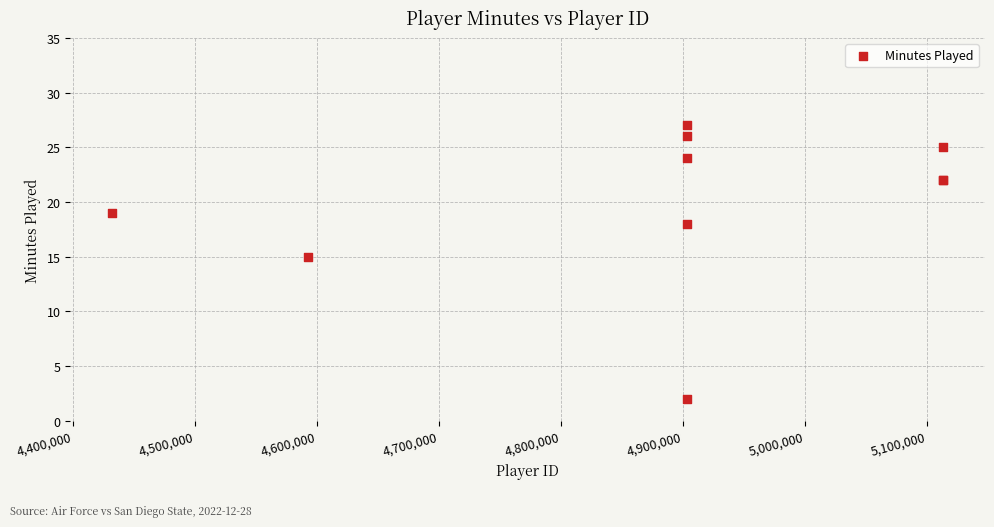

What Y value in the scatter plot is closest to 14?

15